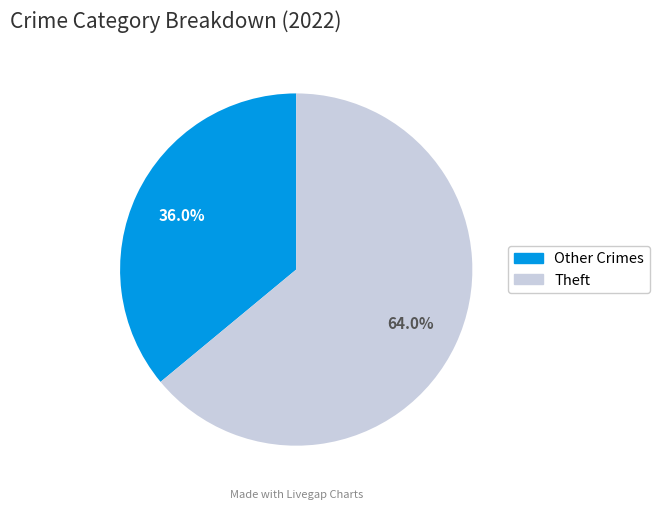

Is there any slice that represents more than half of the pie?

Yes